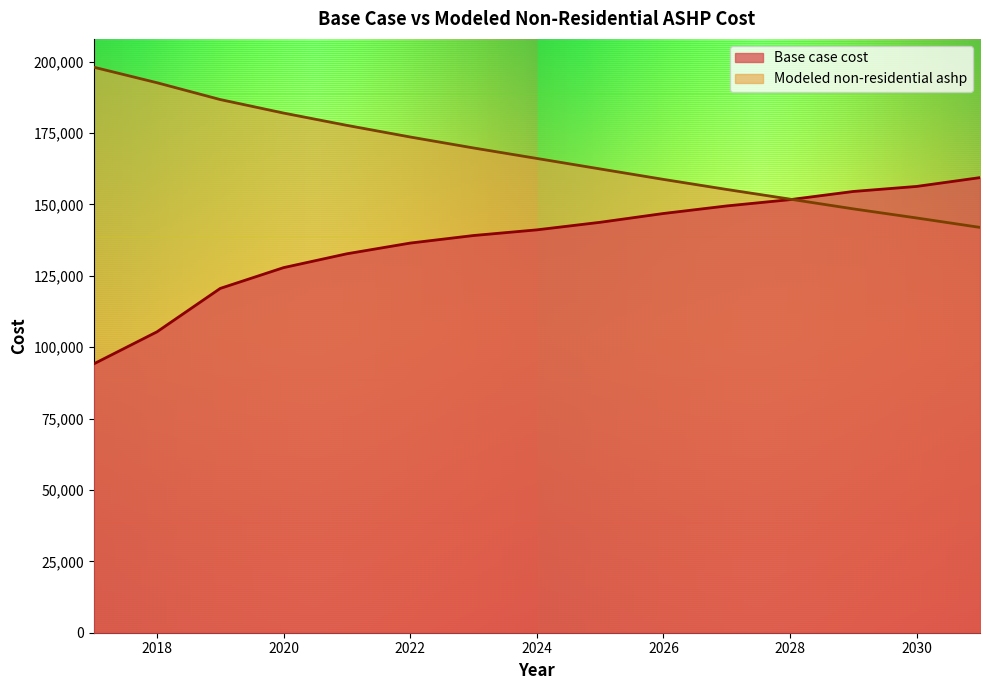

Rank the series by their average value, from highest to lowest.

Modeled non-residential ashp, Base case cost